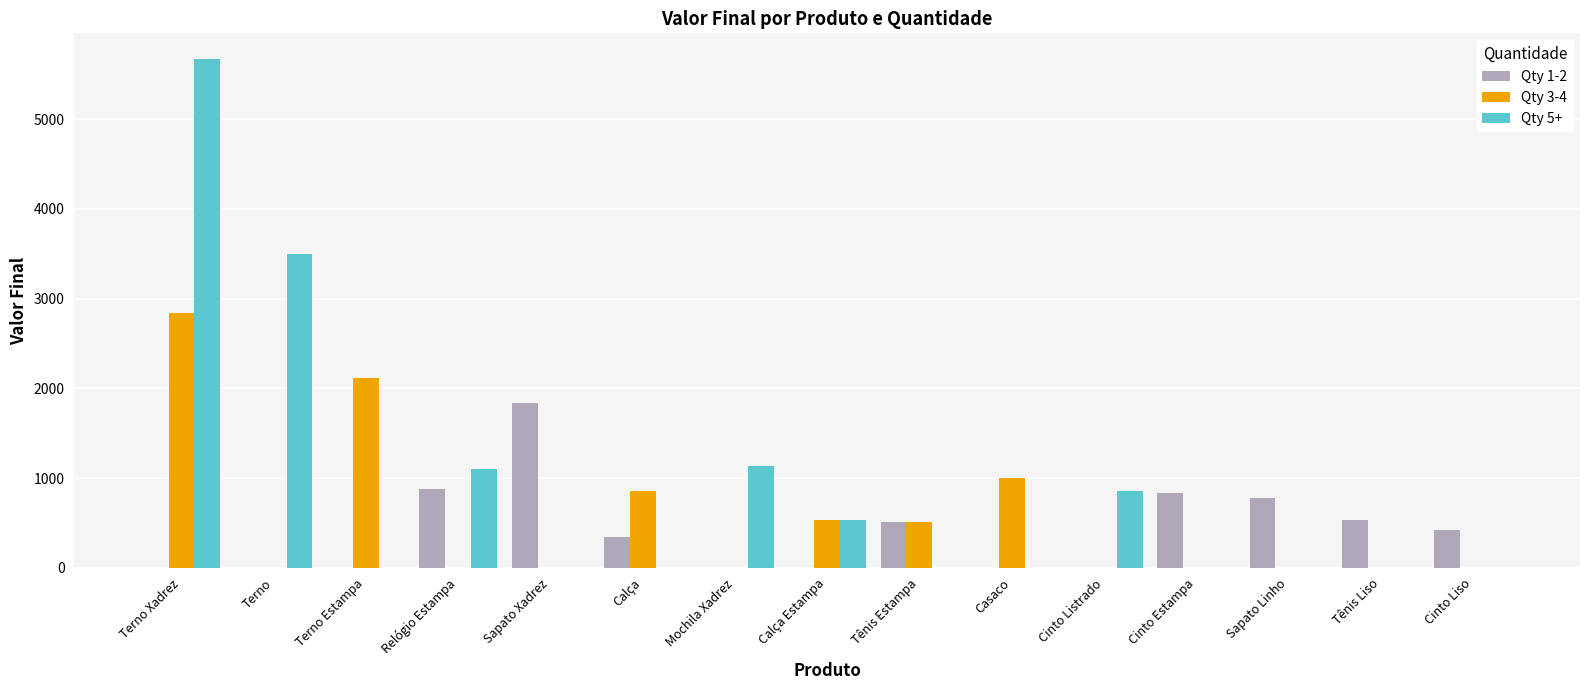

How many groups of bars are there?

15